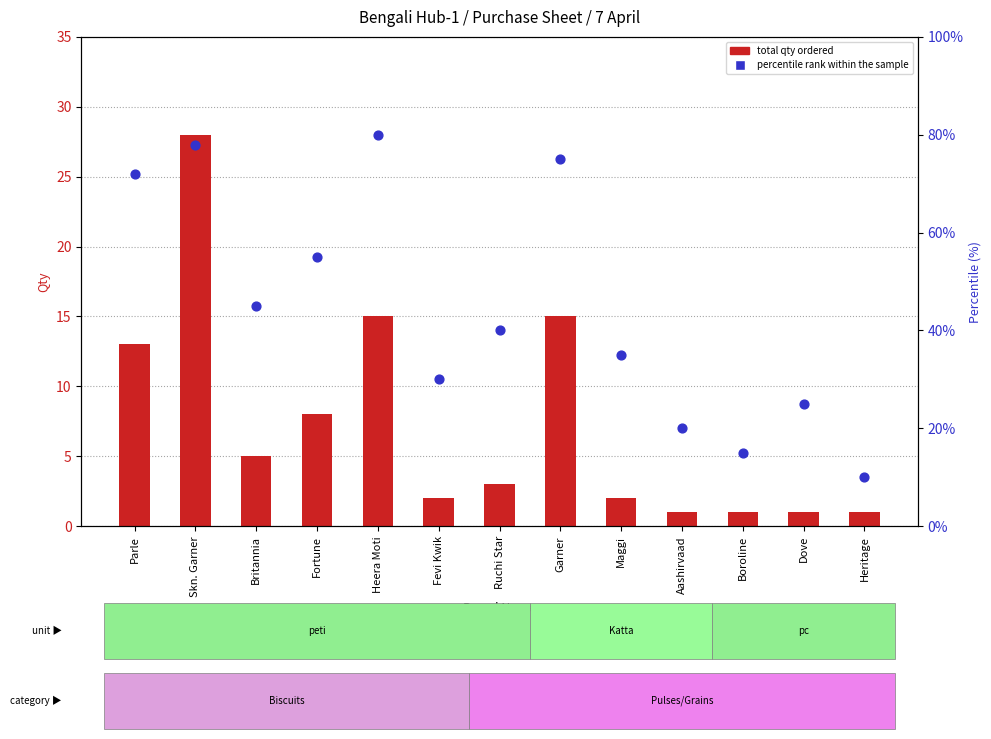

Is the value of percentile rank within the sample at Britannia greater than the value of total qty ordered at Heritage?

Yes